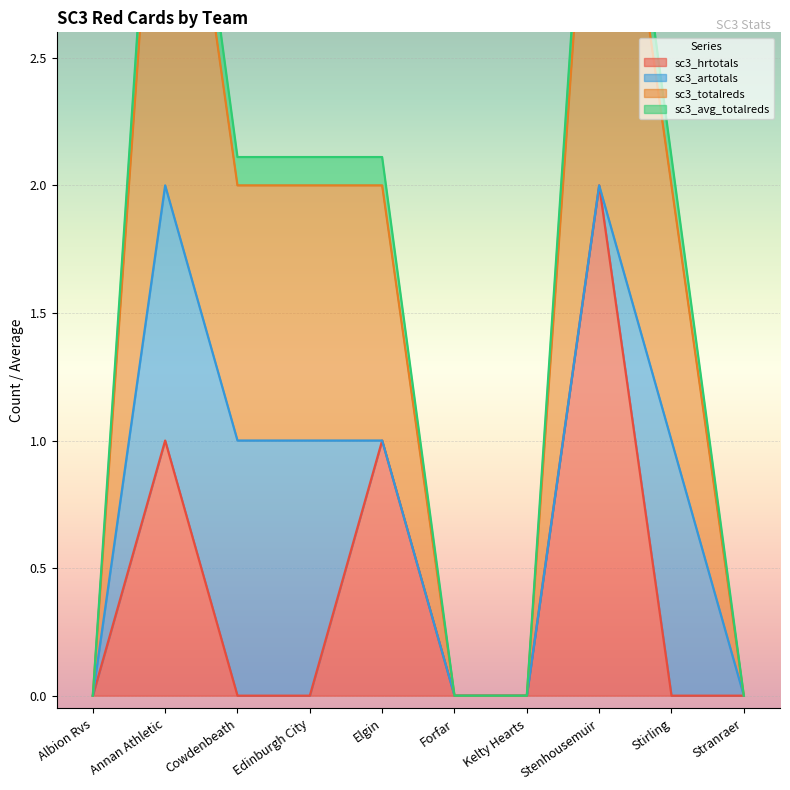

True or false: sc3_totalreds and sc3_hrtotals intersect in this chart.

False